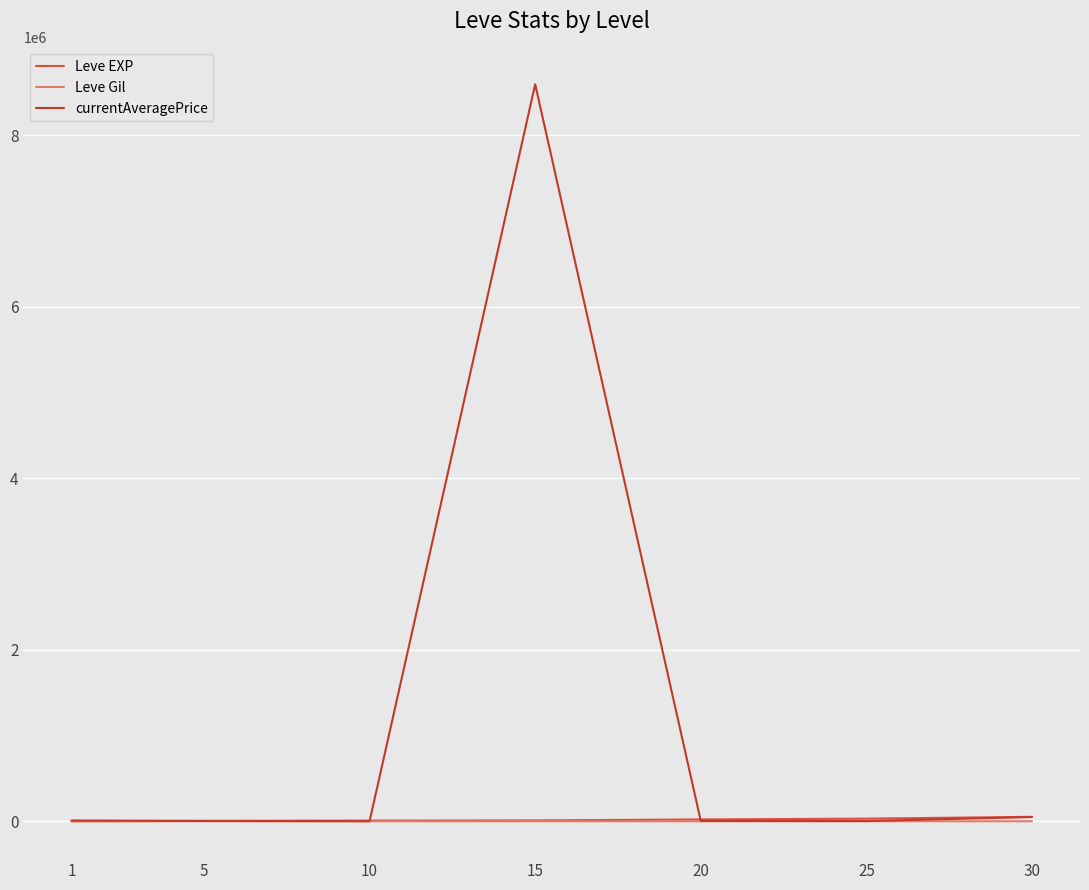

The currentAveragePrice series shows 6747 at 5. True or false?

False